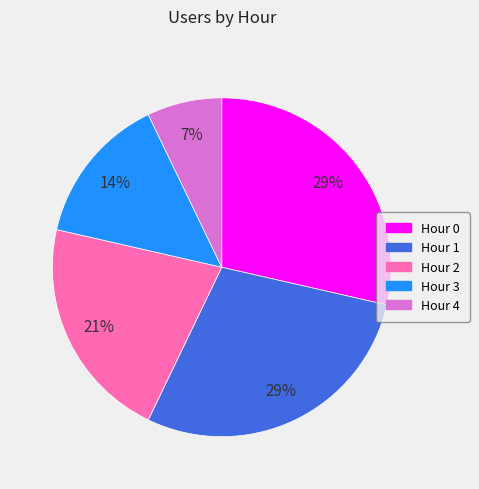

Which category has the smallest portion of the pie?

Hour 4